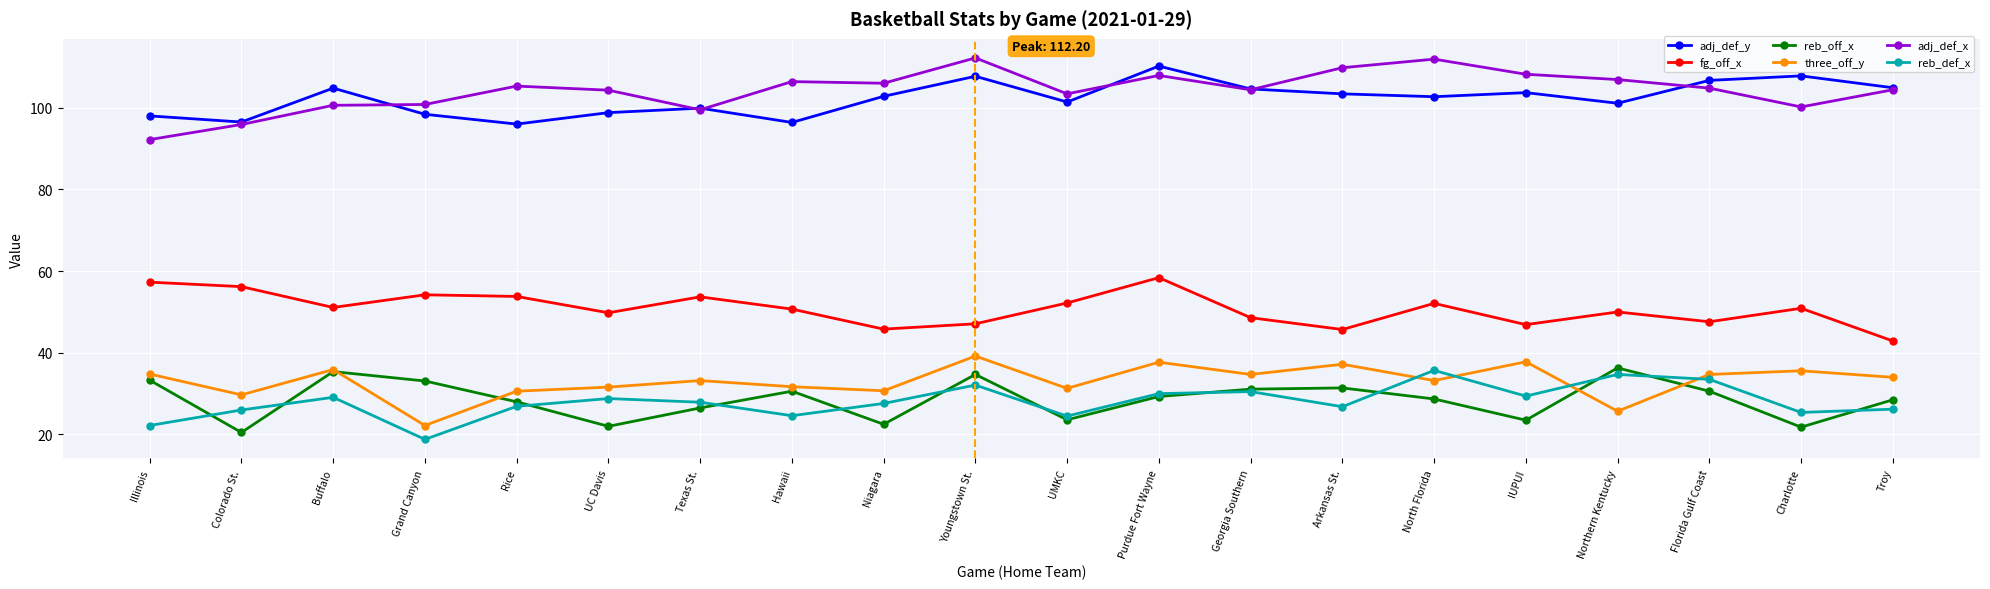

True or false: fg_off_x and three_off_y cross at least once.

False